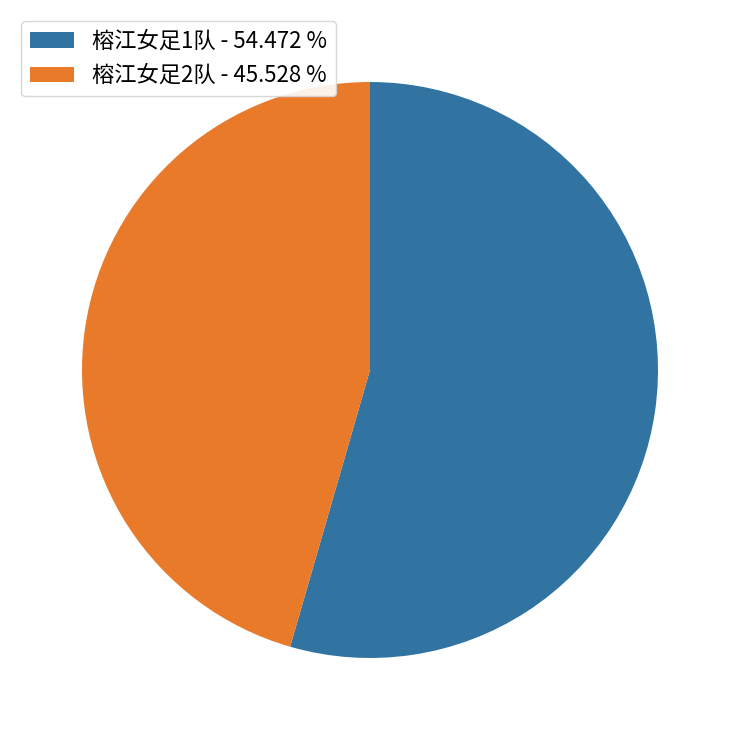

Rank the categories by value from lowest to highest.

榕江女足2队 - 45.528 %, 榕江女足1队 - 54.472 %